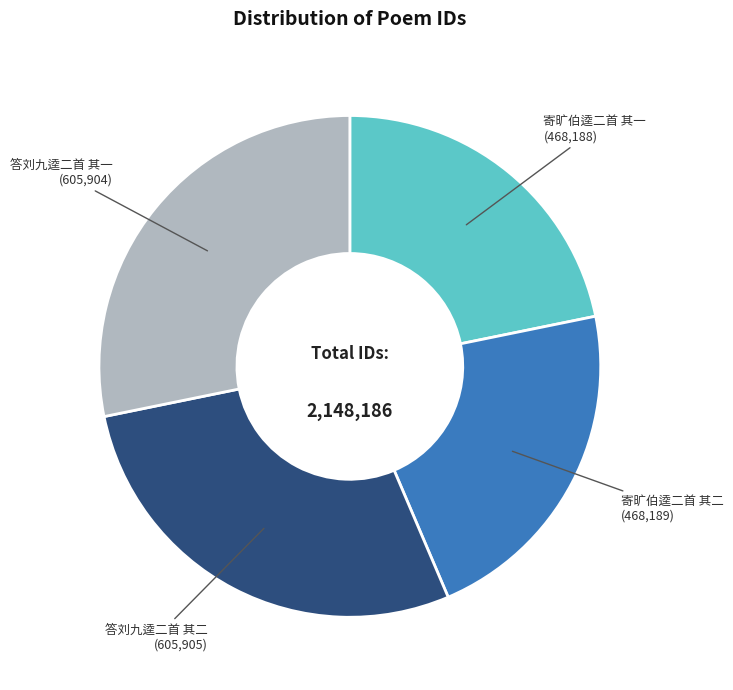

Is there a majority slice in this chart?

No